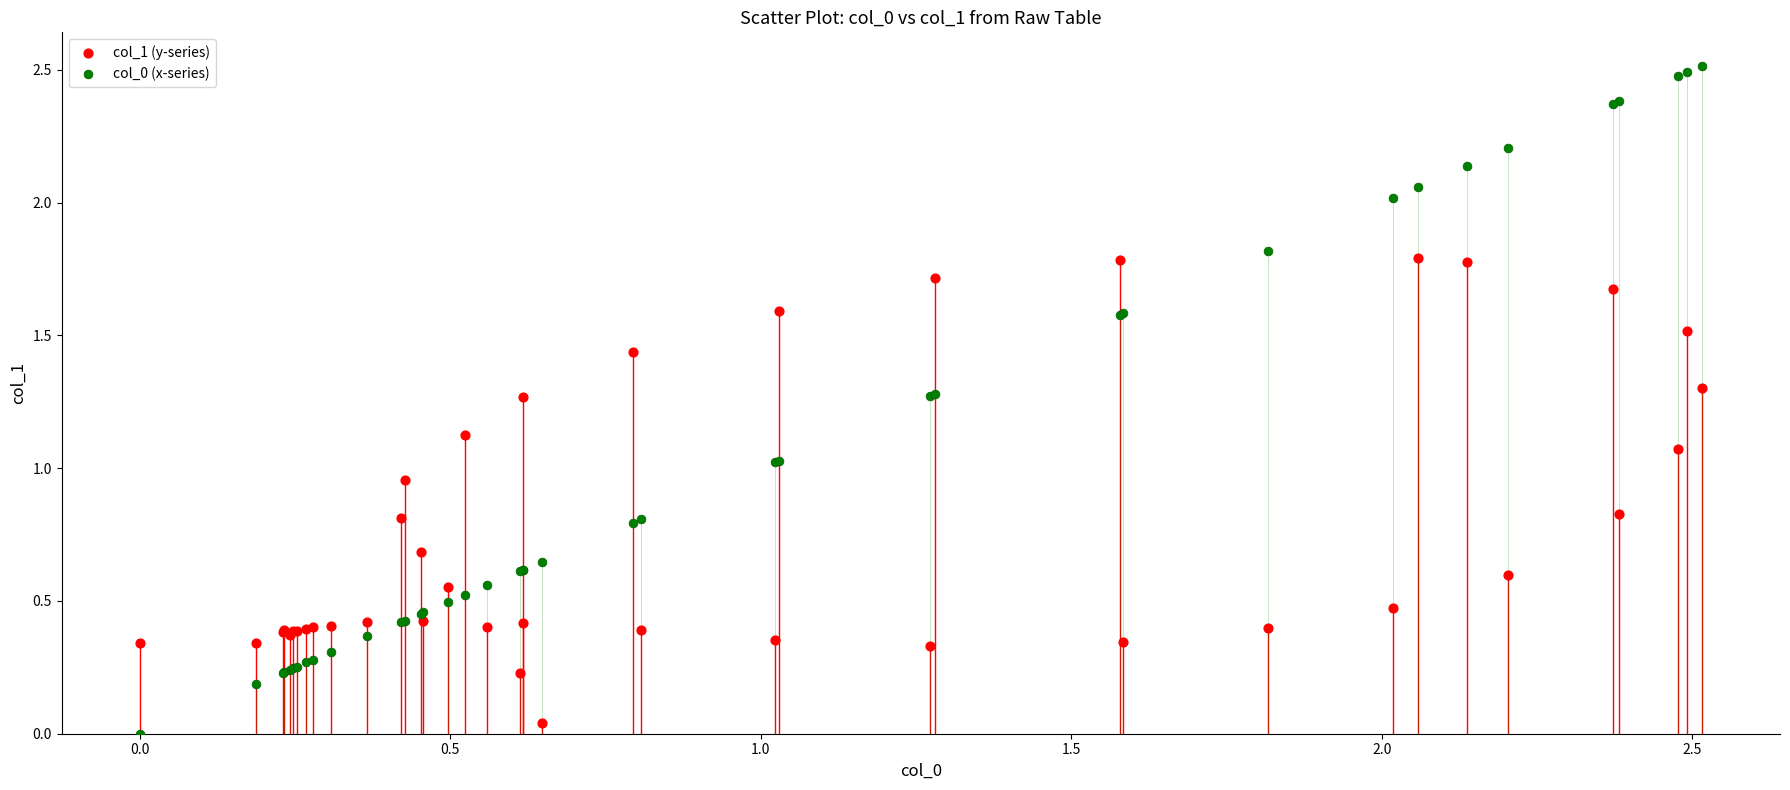

What is the X range (max minus min) for the scatter plot?

2.5